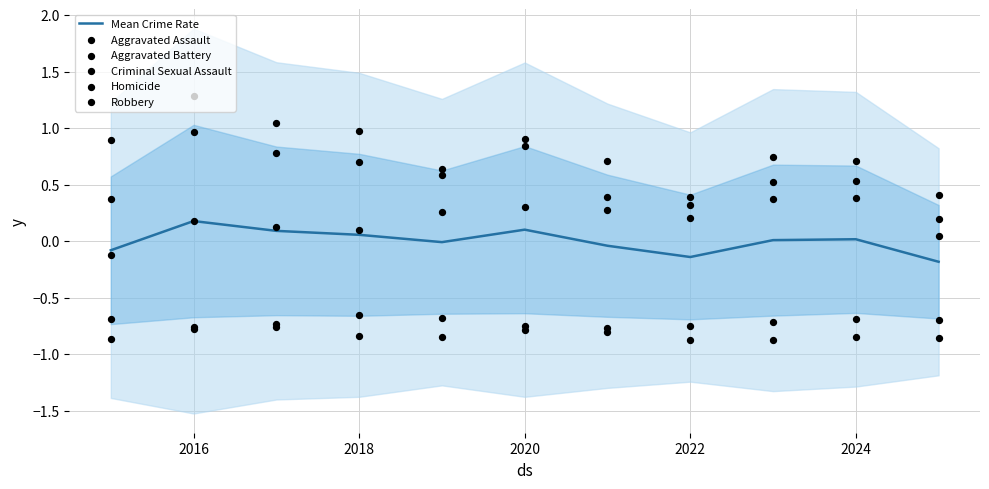

Which series has the widest spread of Y values?

Robbery